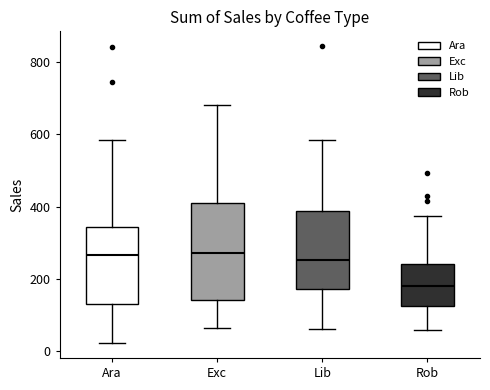

Reading left to right, read every box against the y-axis: the position of its median line, the range the box covers, and the ends of its whiskers. The values are not printed on the chart, so give them approximately, as read against the axis.

Ara: median 260, box 140 to 340, whiskers 20 to 580
Exc: median 280, box 140 to 400, whiskers 60 to 680
Lib: median 260, box 180 to 380, whiskers 60 to 580
Rob: median 180, box 120 to 240, whiskers 60 to 380